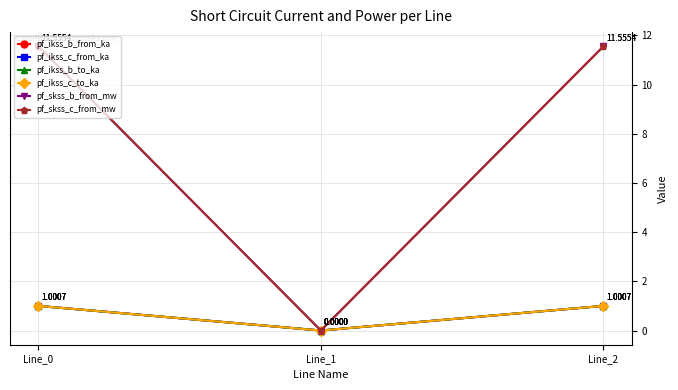

Which series changed the most between Line_1 and Line_2?

pf_skss_b_from_mw